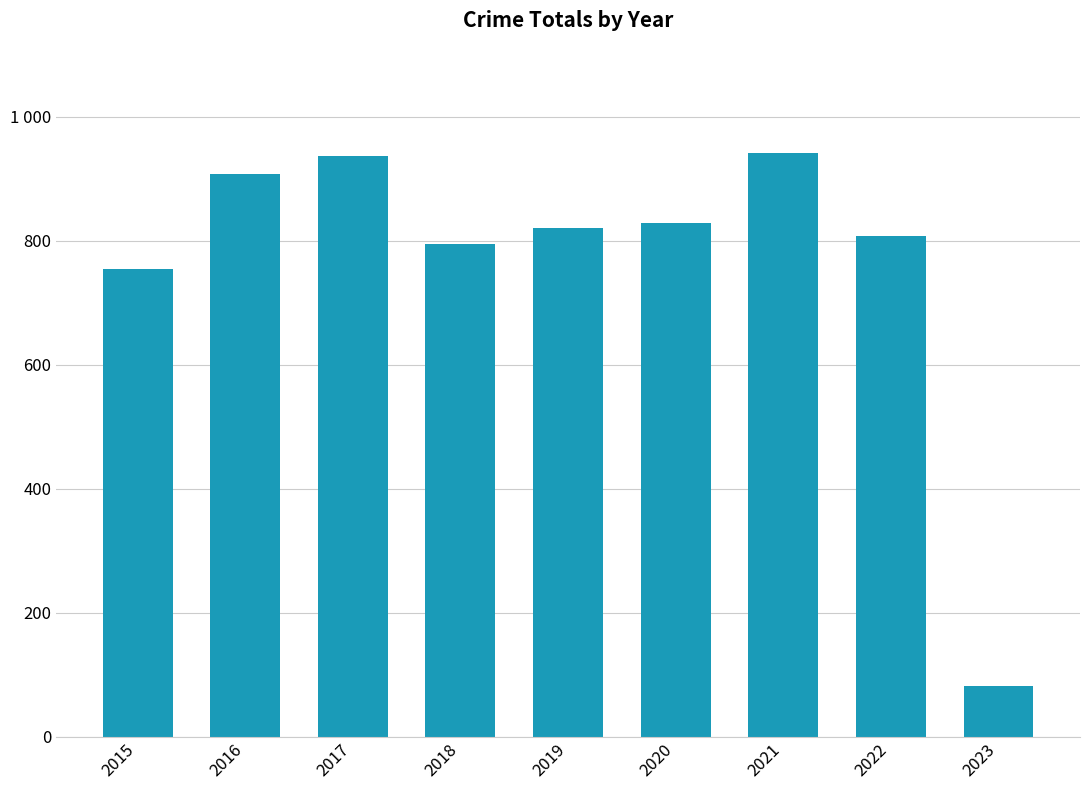

Which category has the lowest value across all series?

2023